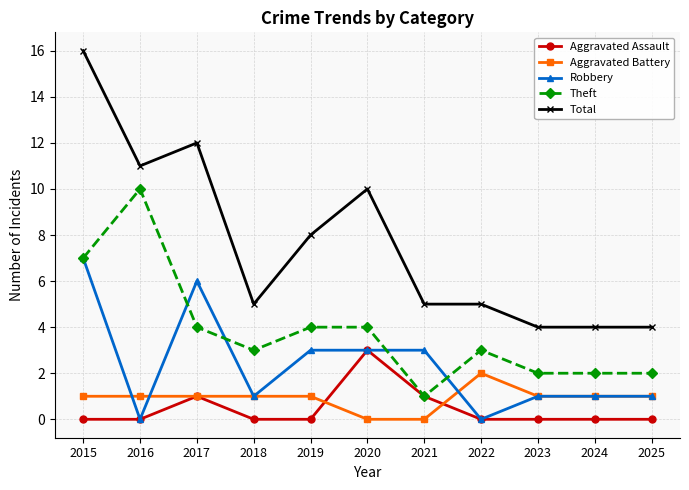

How many lines are shown in the chart?

5